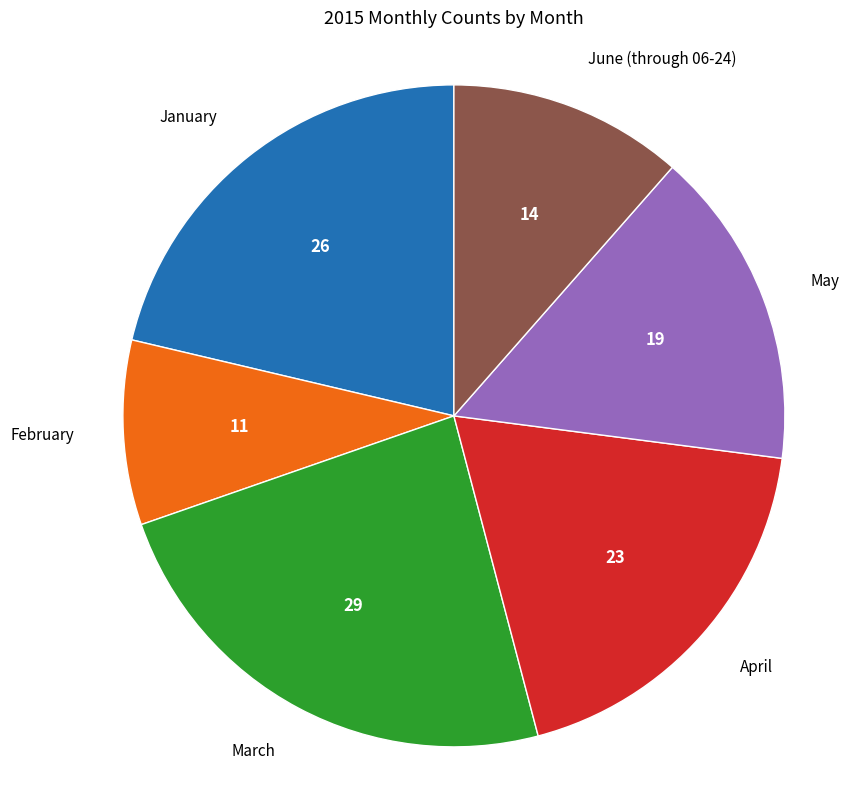

Does any single category account for the majority?

No